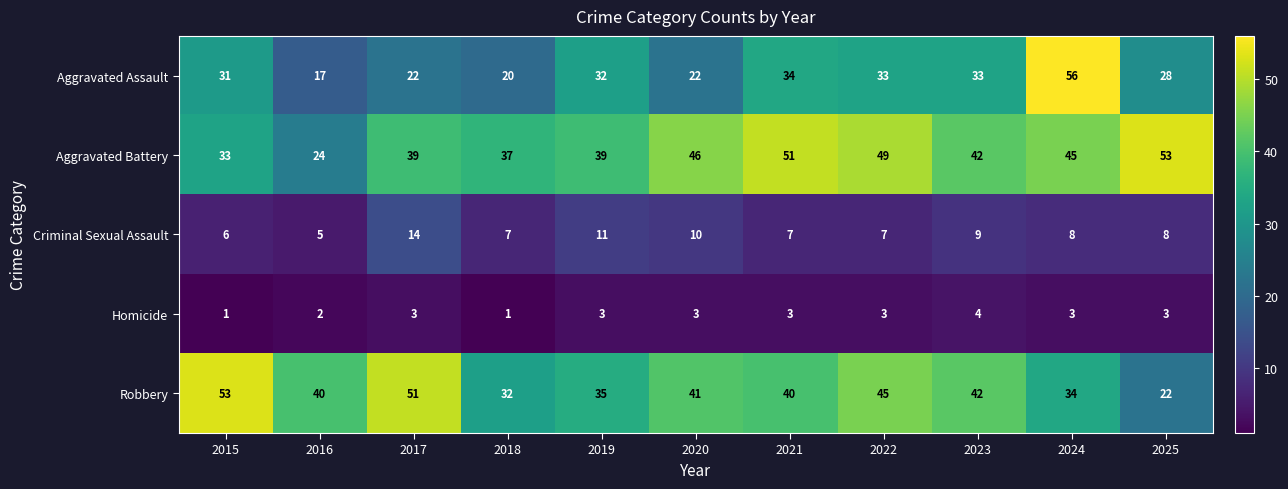

Rank the series at 2021 from lowest to highest value.

Homicide, Criminal Sexual Assault, Aggravated Assault, Robbery, Aggravated Battery